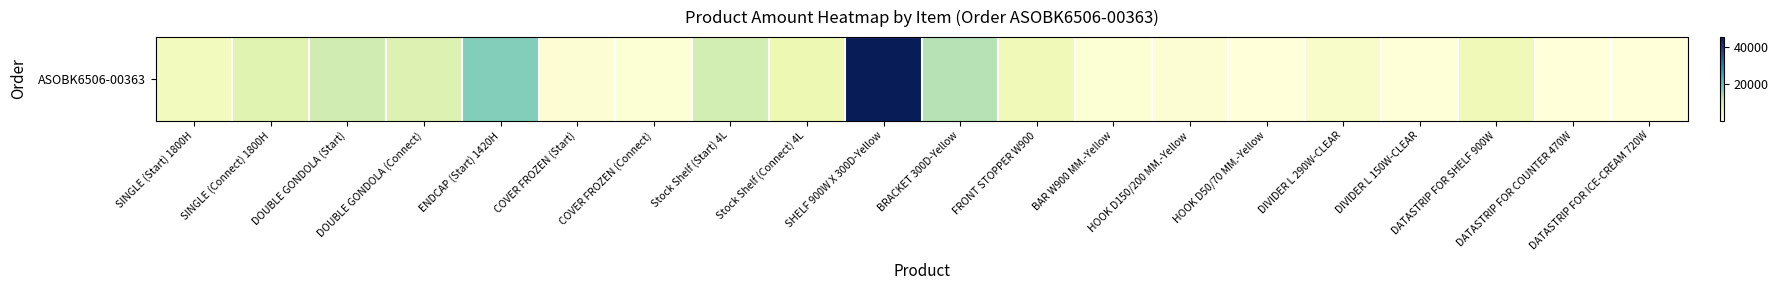

Read the value at Stock Shelf (Start) 4L, to the nearest 50.

9600